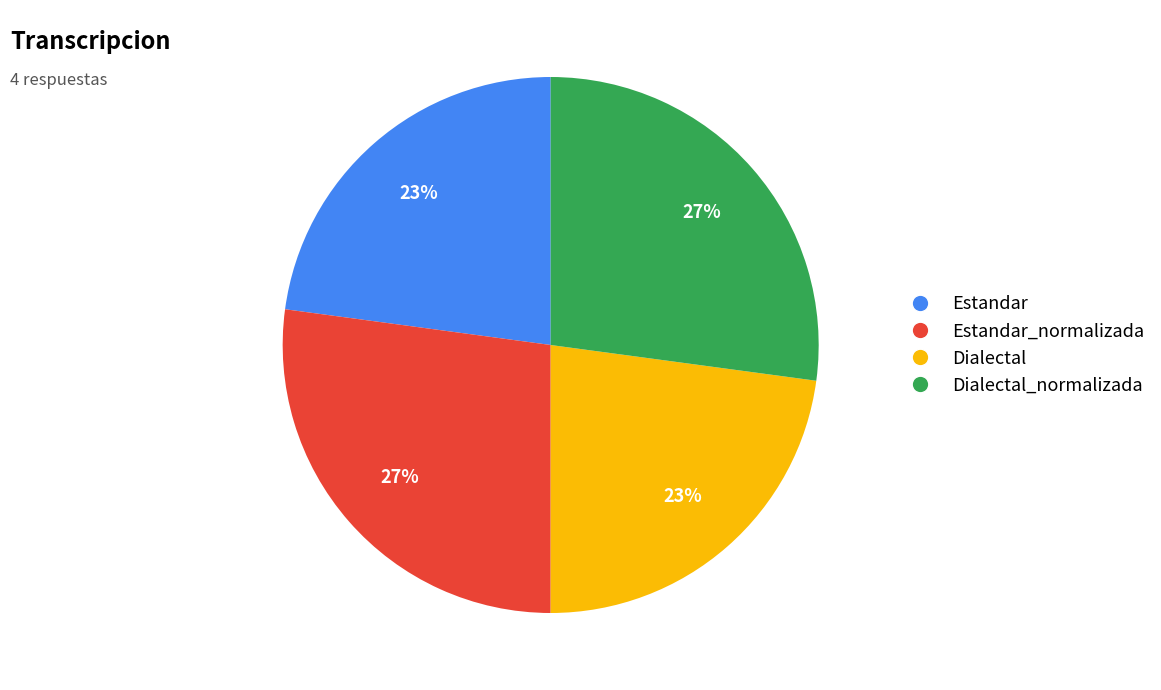

Is there a majority slice in this chart?

No